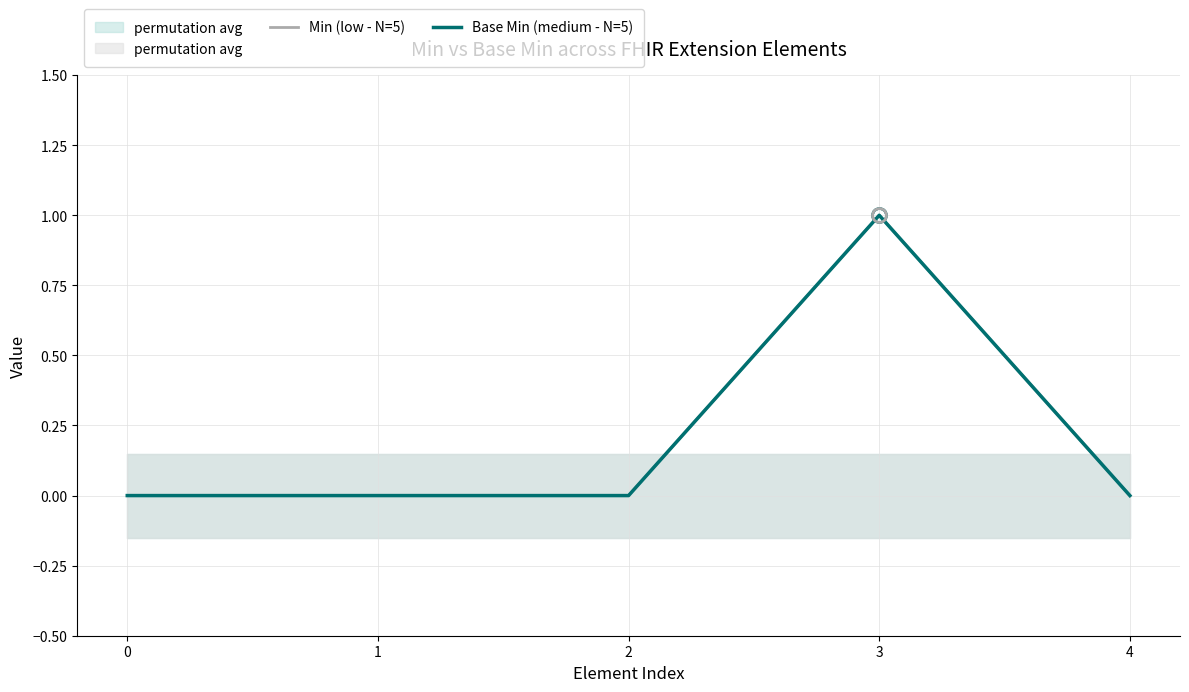

Between 1 and 3, which is larger?

3